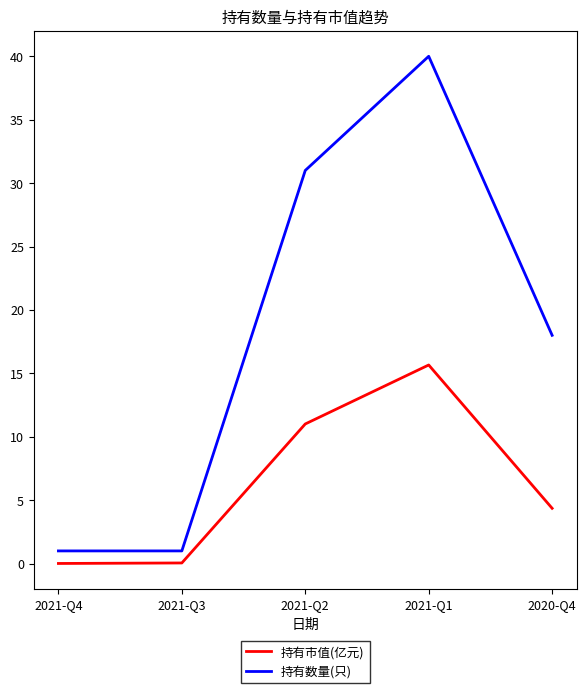

Is it true that 持有市值(亿元) equals 15.7 at 2021-Q1?

True